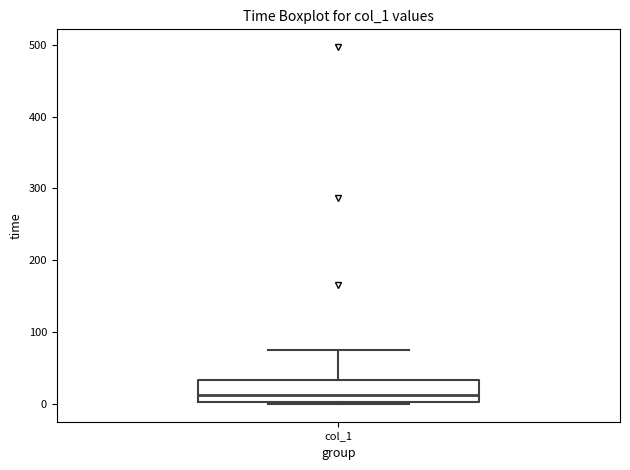

Where is the lower edge of the box for col_1 on the y-axis? The values are not printed on the chart, so give them approximately, as read against the axis.

0